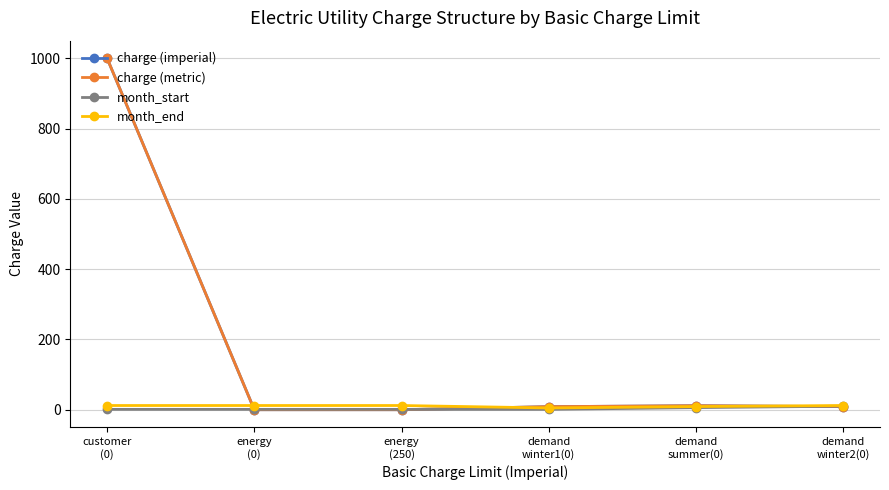

True or false: month_start has a value of 0.6 at customer
(0).

False